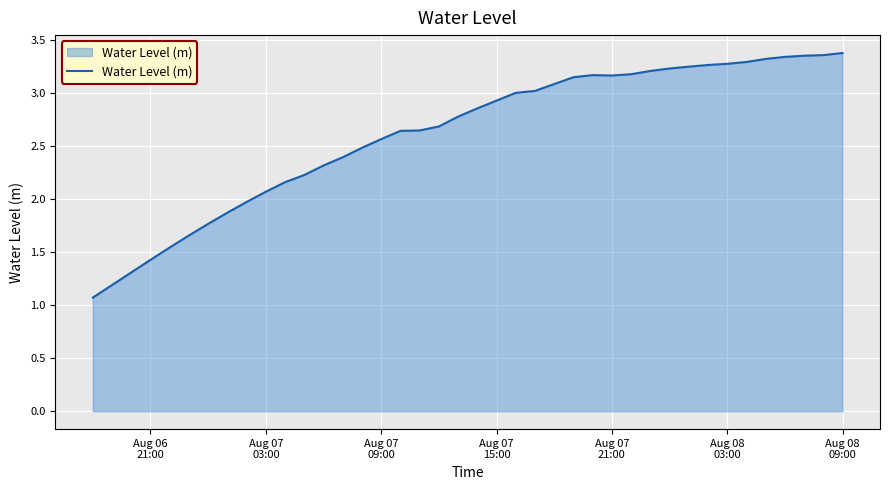

What is the difference between the maximum and minimum values?

2.3